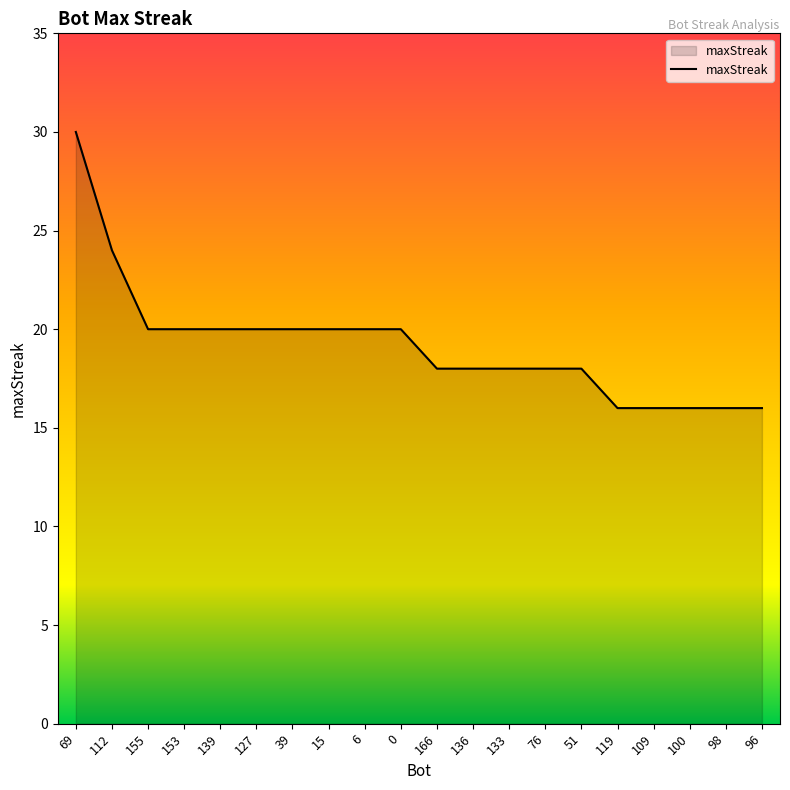

What is the difference between the maximum and minimum values?

14